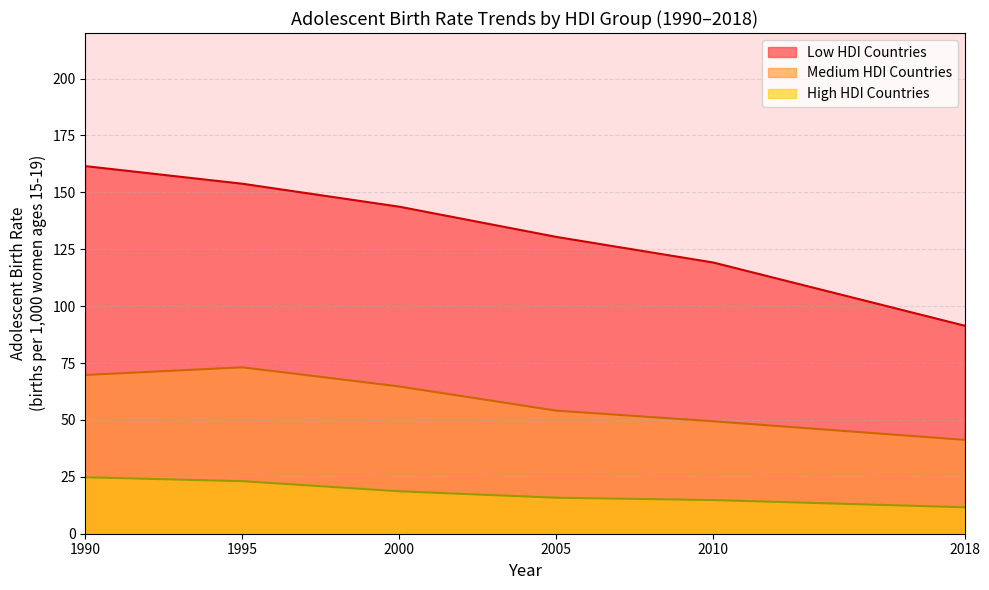

Does the chart have visible grid lines?

Yes